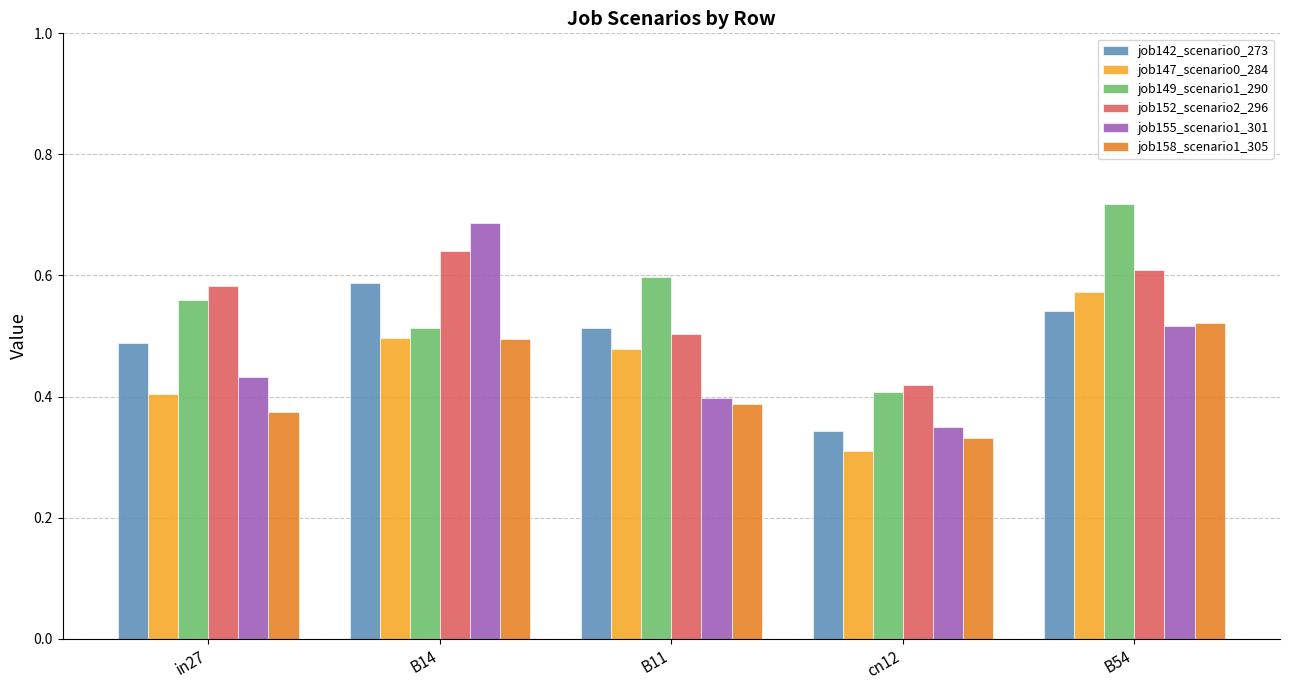

List the labels in order of job147_scenario0_284 value, largest first.

B54, B14, B11, in27, cn12